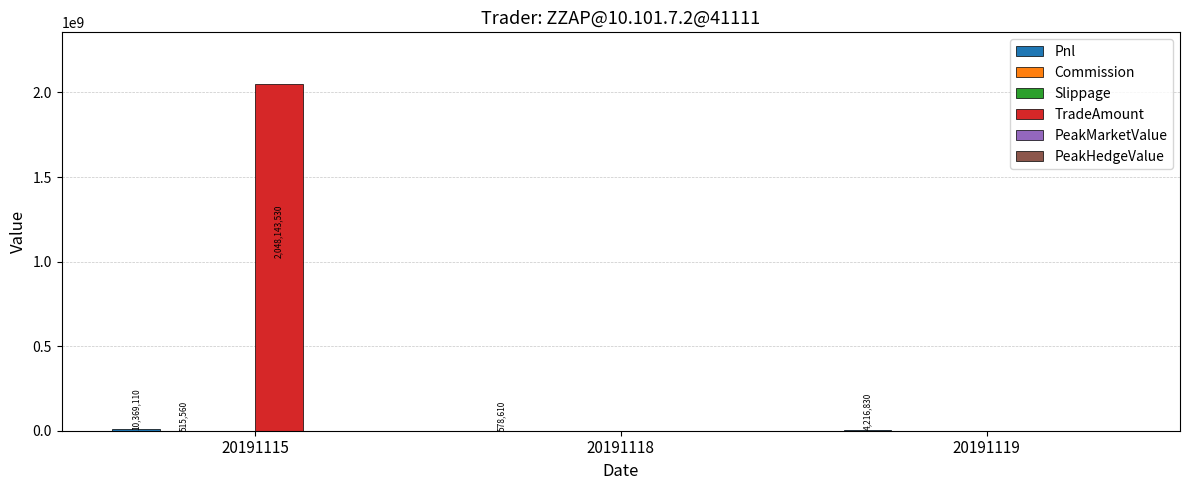

Are the bars horizontal?

No